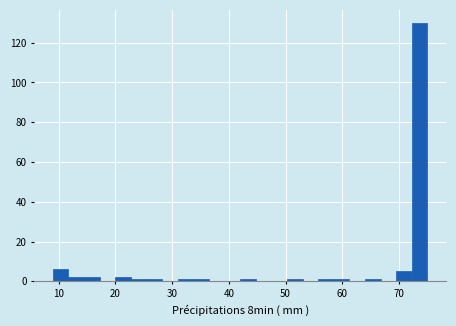

Around what value on the x-axis is the tallest bar? Give the approximate position of its centre, as read against the axis.

74